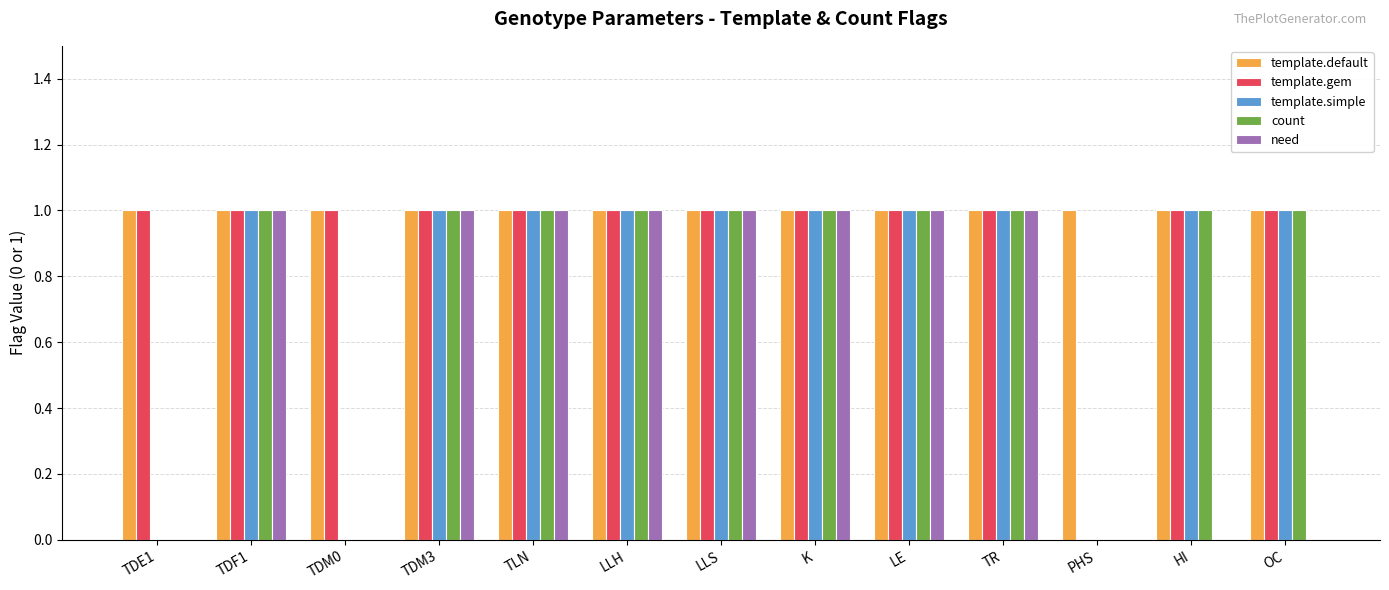

The value of need at TDF1 is 1. True or false?

True